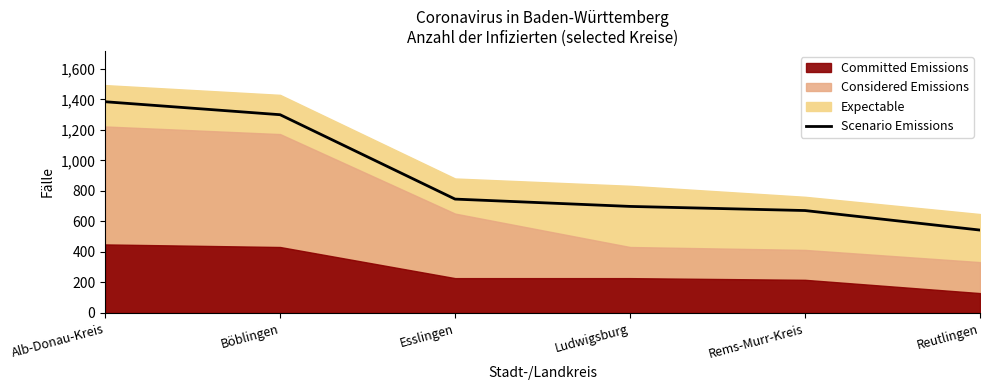

What is the label of the 1st point from the right?

Reutlingen